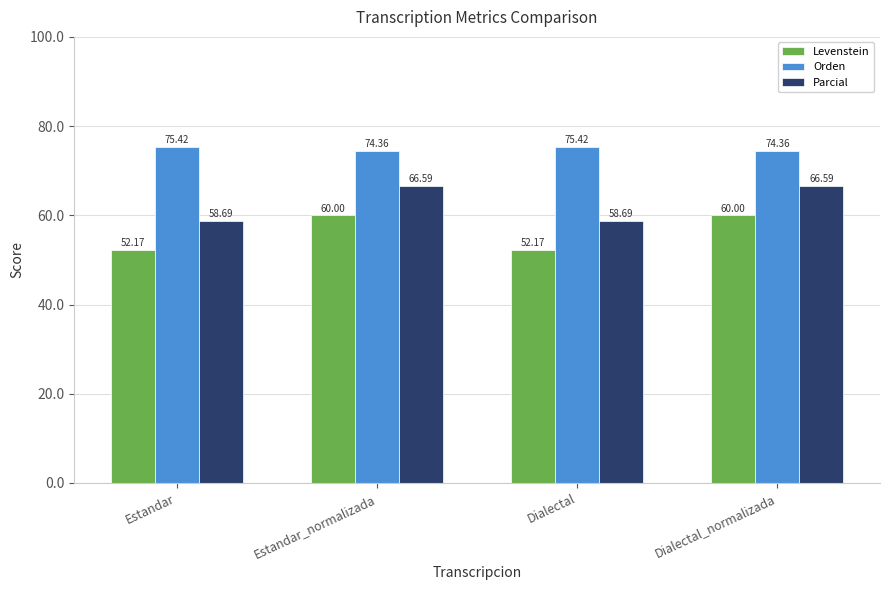

How many bars are there in total?

12